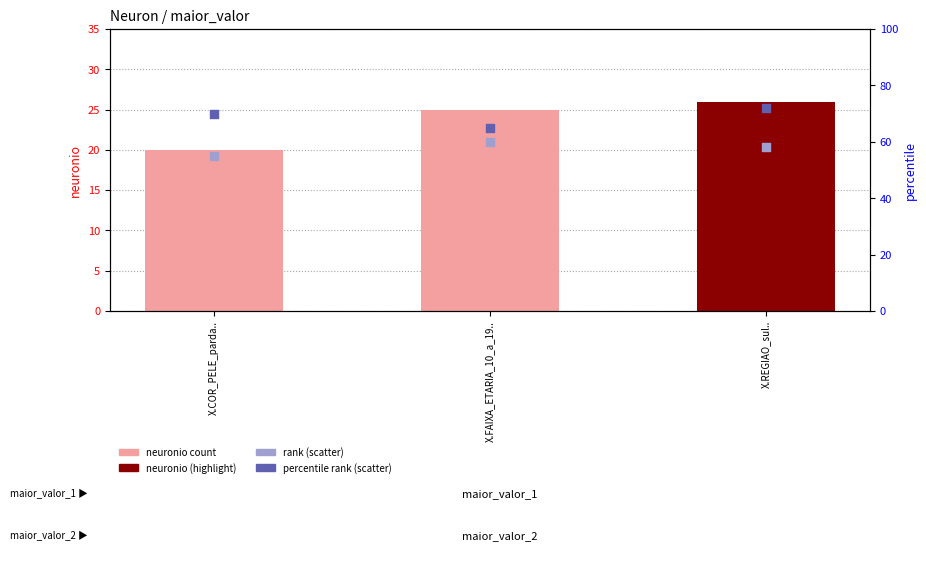

Which series has the largest total across all categories?

percentile rank